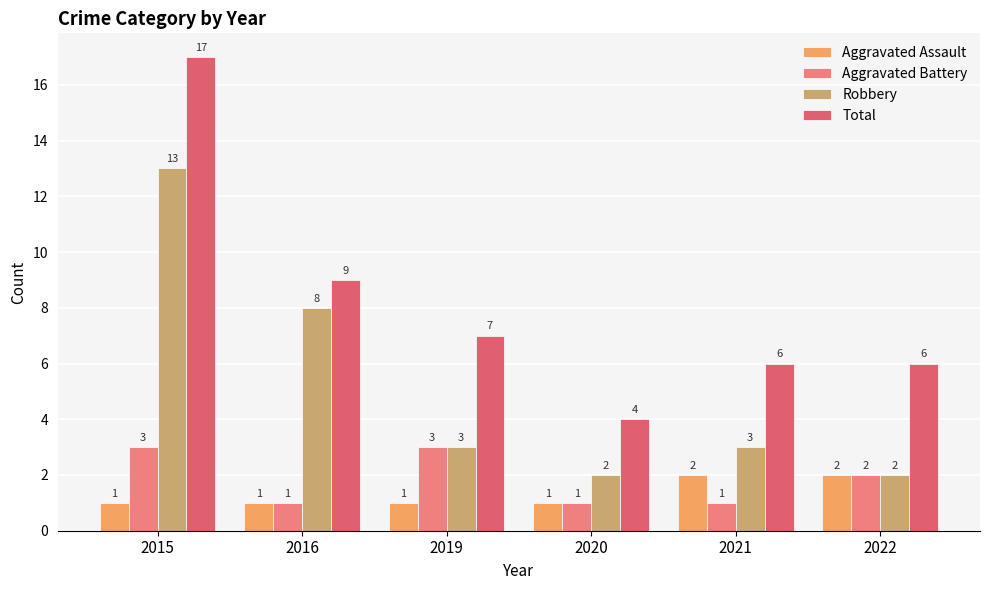

Is the value of Total at 2016 greater than the value of Aggravated Assault at 2020?

Yes